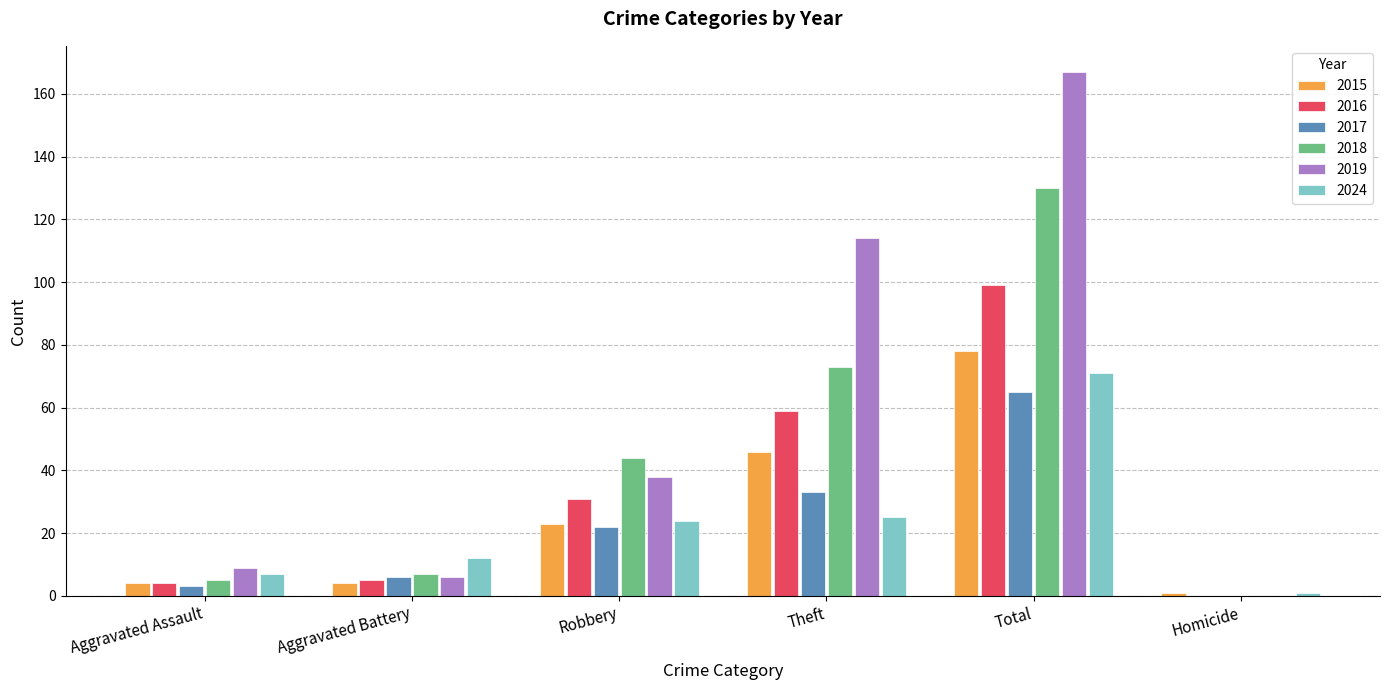

What is the sum of all 2015 values?

156